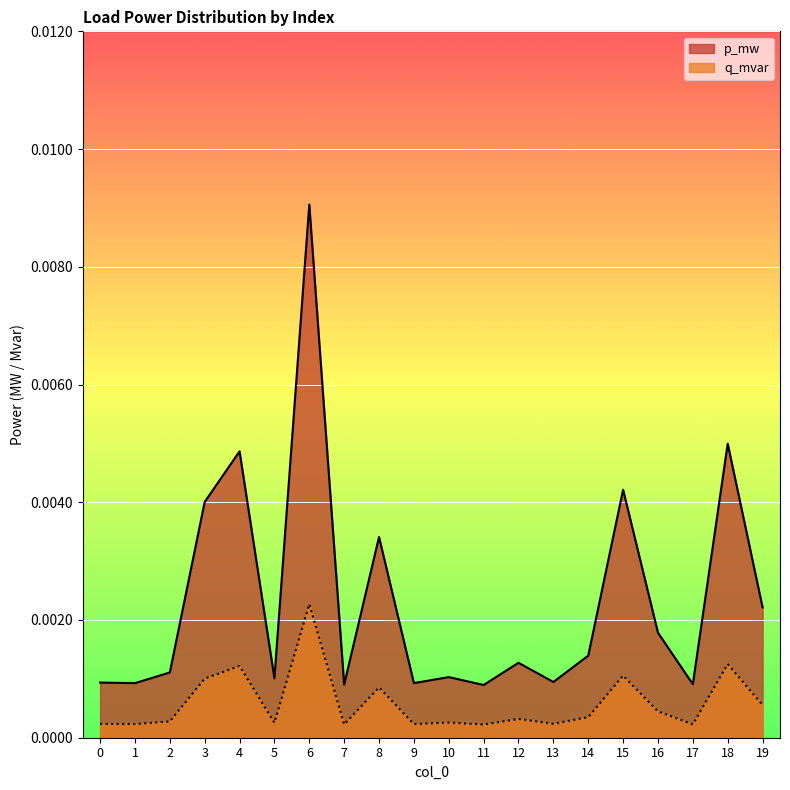

True or false: p_mw and q_mvar cross at least once.

False